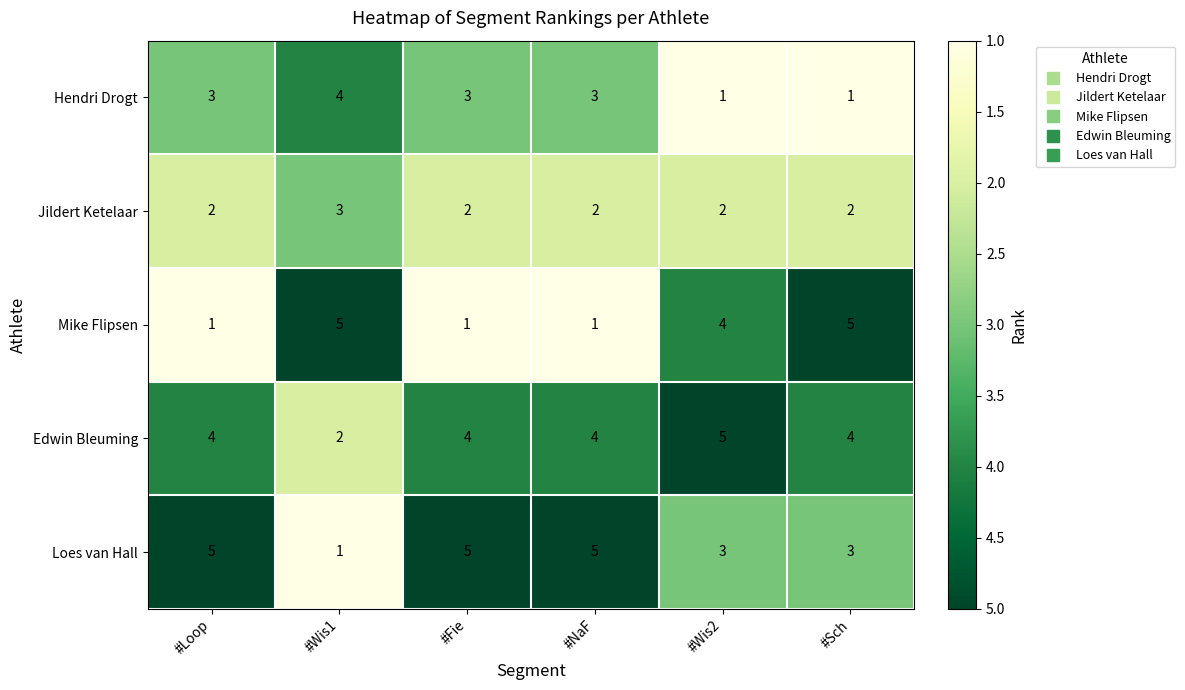

The Jildert Ketelaar series shows 2 at #NaF. True or false?

True